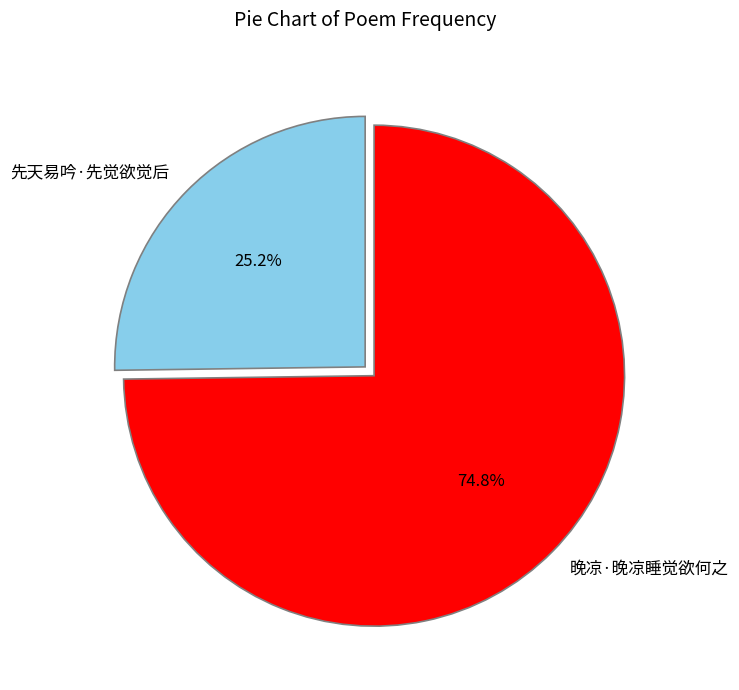

Approximately how many times larger is the value at 晚凉·晚凉睡觉欲何之 compared to 先天易吟·先觉欲觉后?

3.0